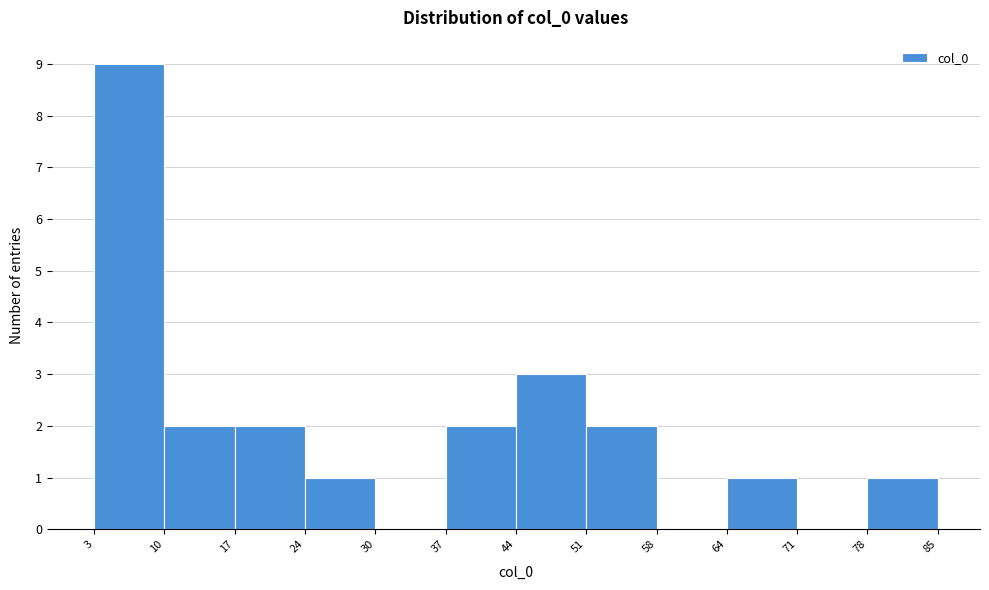

What is the height of the bar covering 78 to 85 on the x-axis? The values are not printed on the chart, so give them approximately, as read against the axis.

1